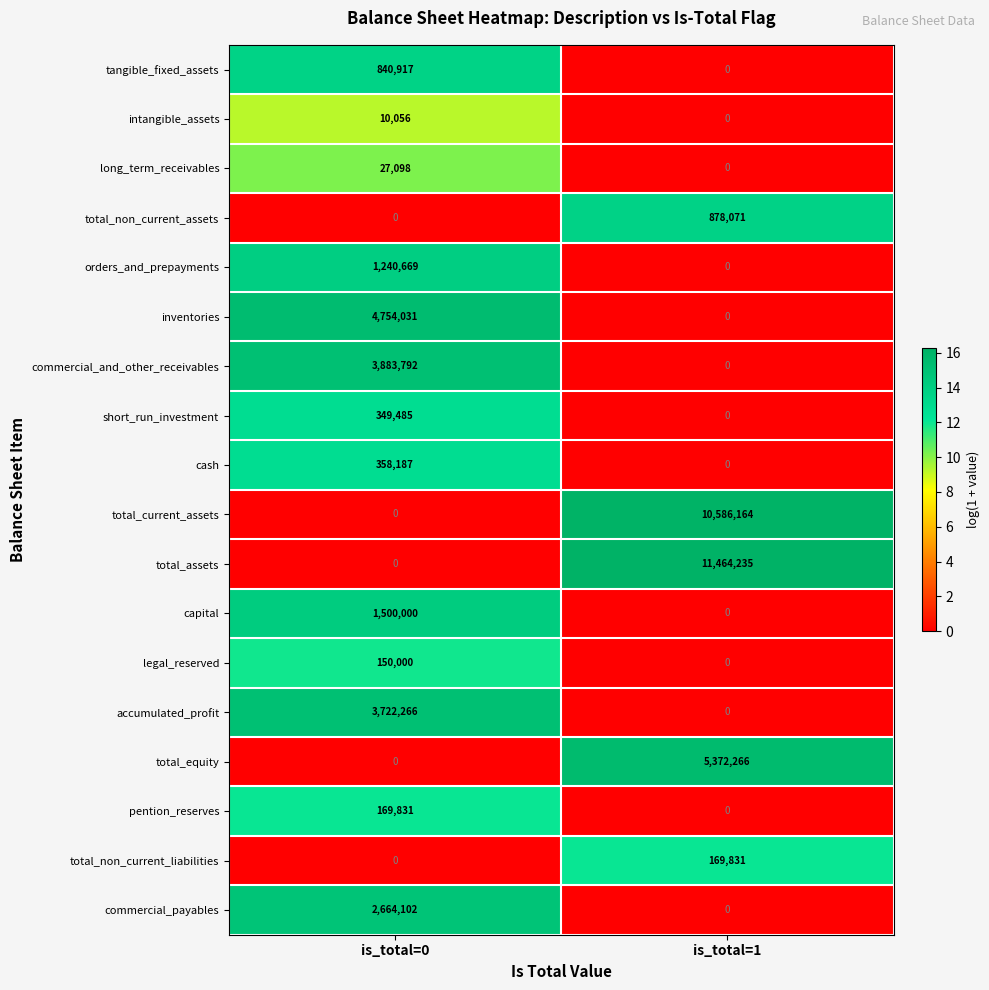

Which label corresponds to the largest value in the chart?

is_total=1